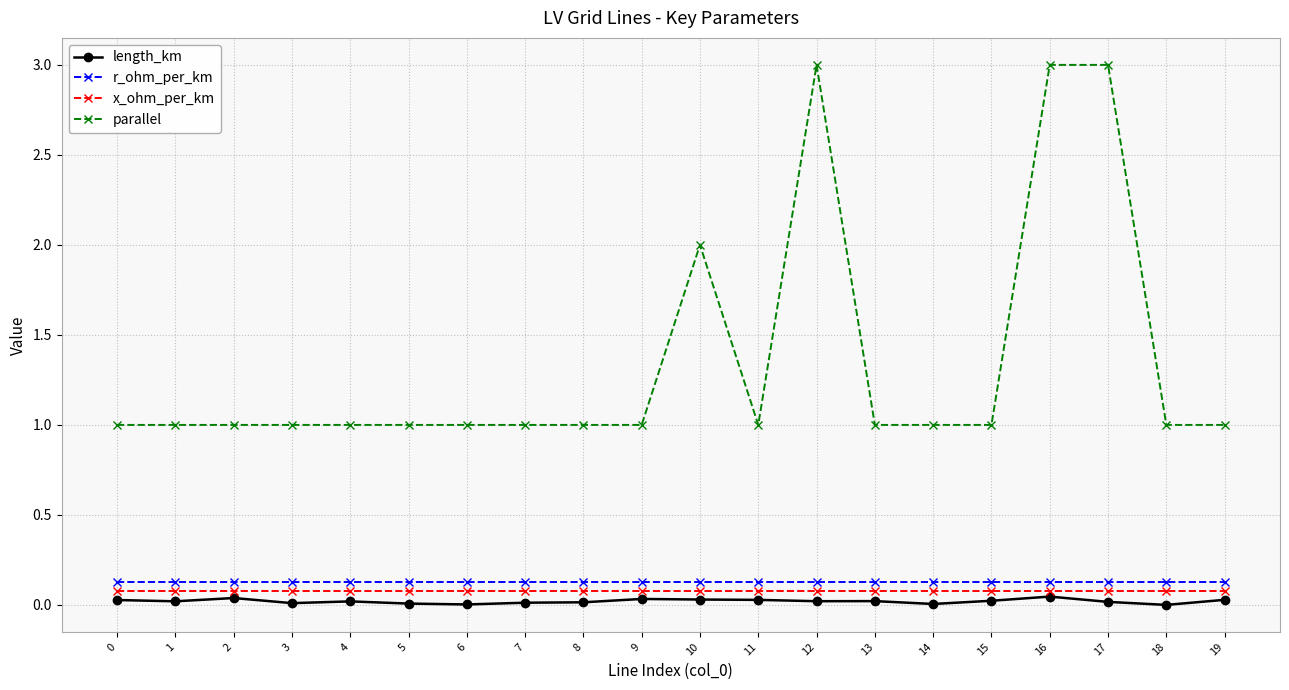

Is it true that parallel equals 1.0 at 14?

True